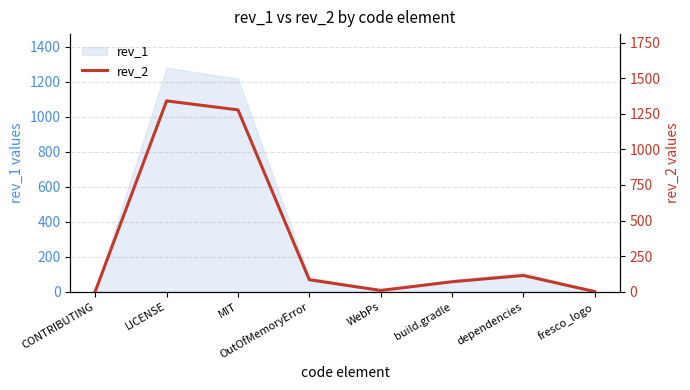

How many lines are shown in the chart?

1